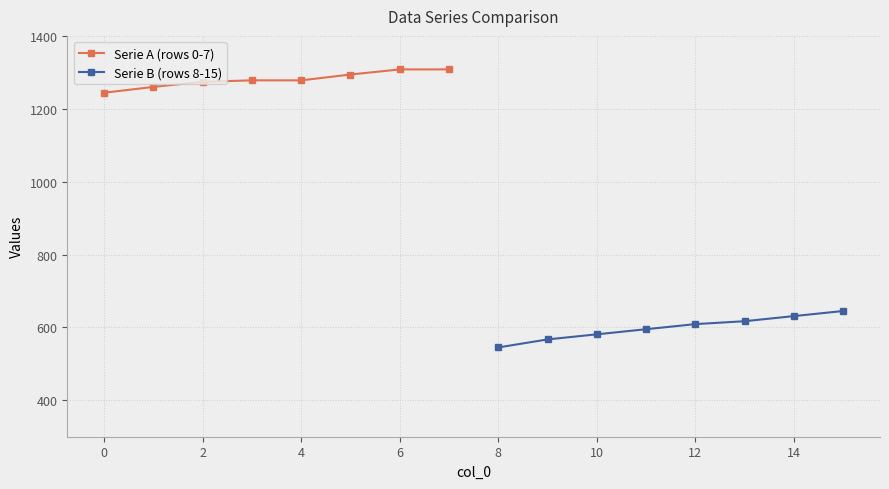

What is the maximum value shown in the chart?

1308